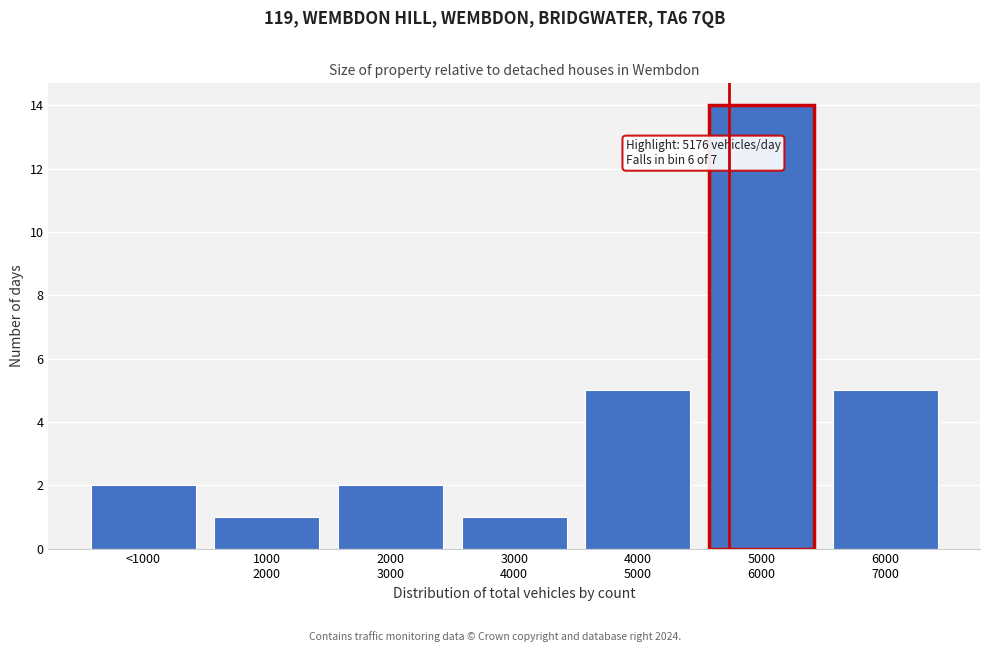

Reading right to left, what are all the values shown in this chart?

5	14	5	1	2	1	2